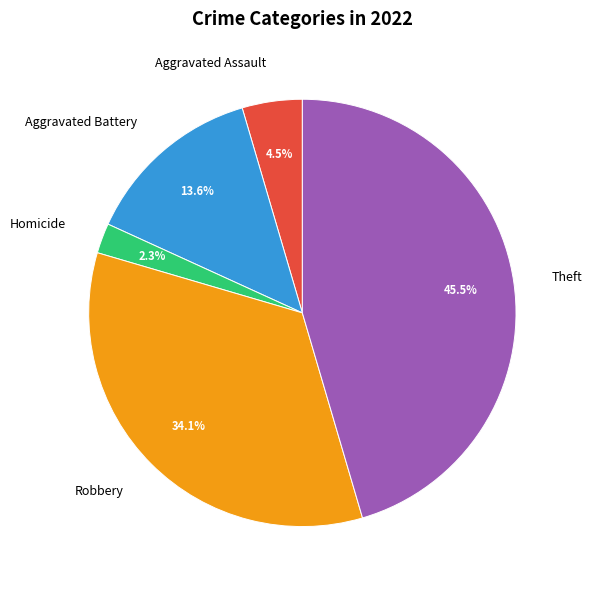

Is it true that Robbery is 34% of the pie?

True